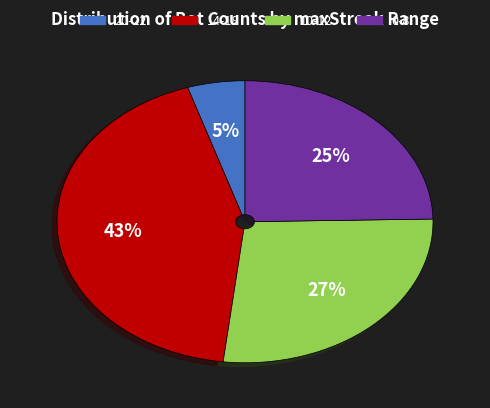

To the nearest percent, what is the average slice percentage?

25%